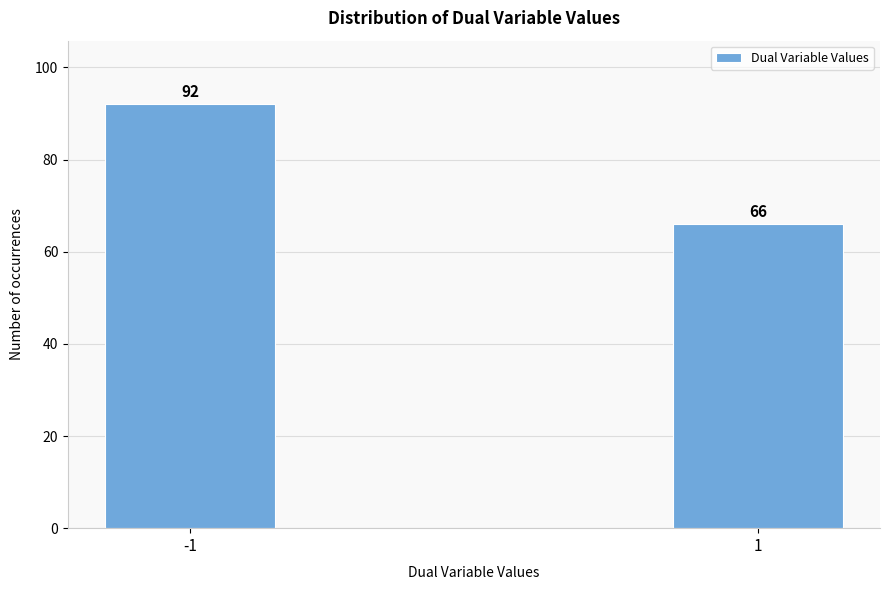

Reading left to right, transcribe all the data shown in this chart.

92	66